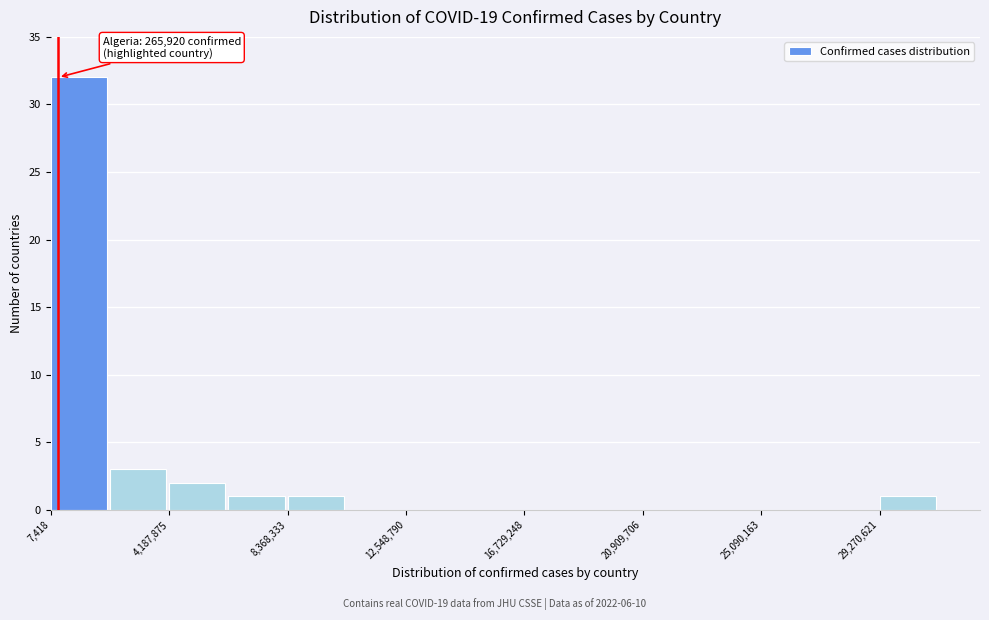

Which range on the x-axis has the tallest bar?

0 to 2000000